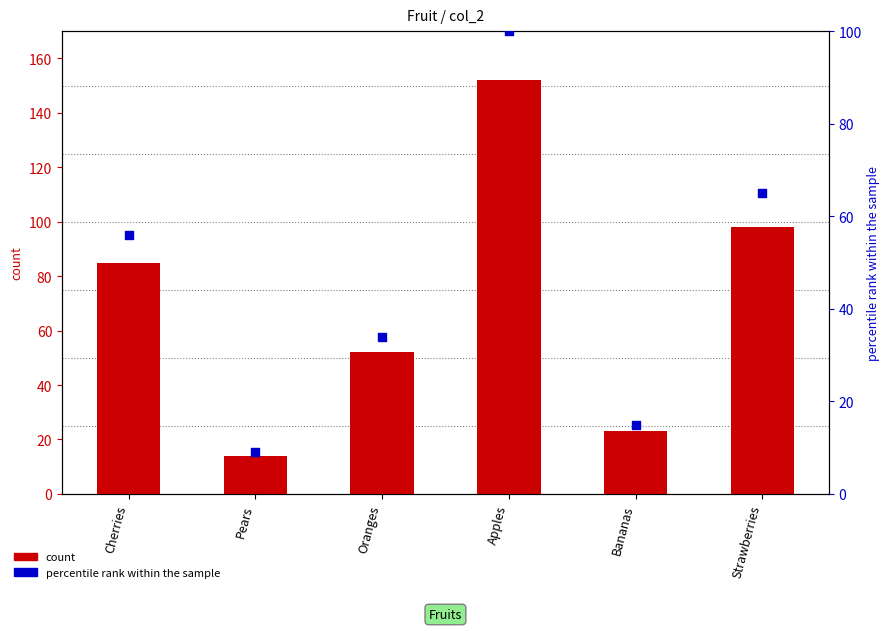

What is the total value across all series at Apples?

252